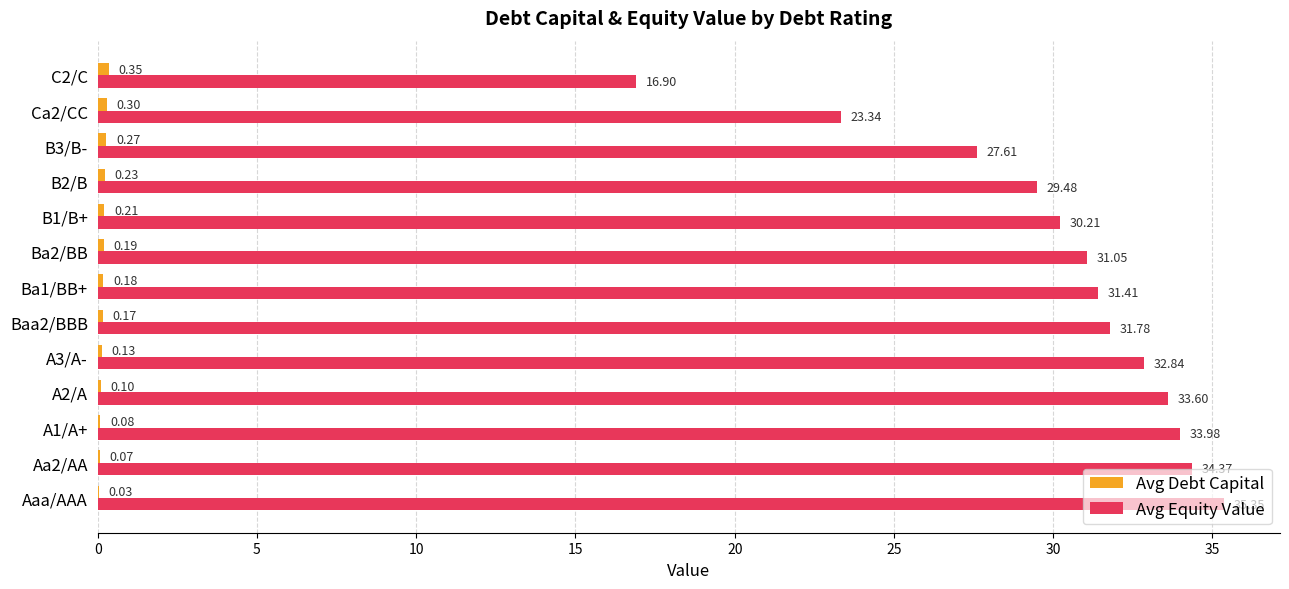

Which series has the largest range (max minus min)?

Avg Equity Value